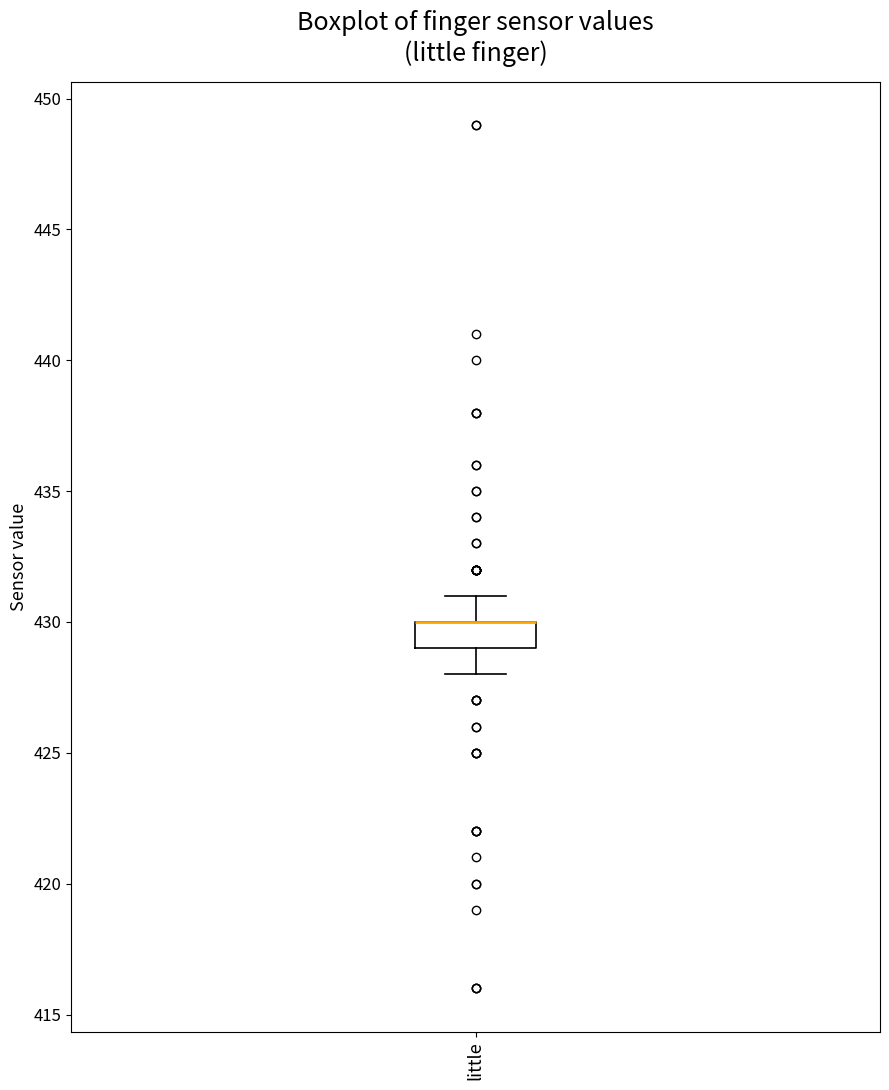

Transcribe this box plot: give where the median line is, the range the box spans, and where the two whiskers end, as read against the y-axis. The values are not printed on the chart, so give them approximately, as read against the axis.

median 430 (drawn on the box's upper edge), box 429 to 430, whiskers 428 to 431